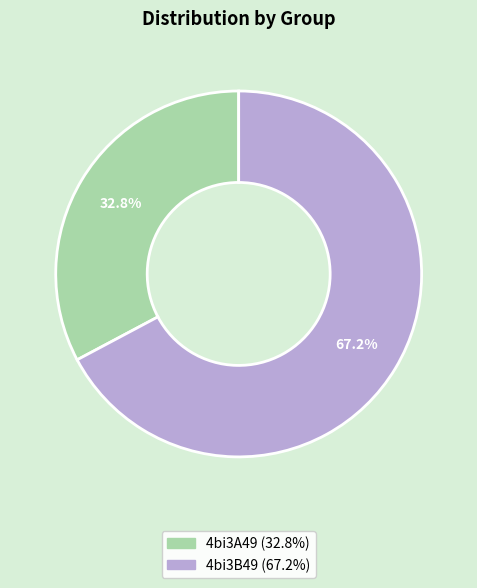

Is it true that 4bi3B49 is 60% of the pie?

False